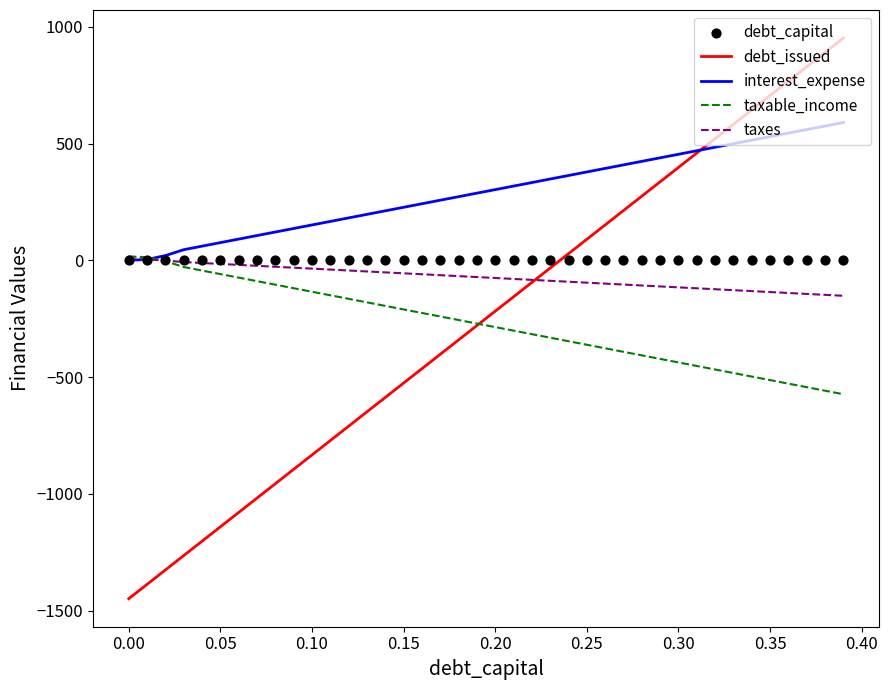

Which series has the largest total across all categories?

interest_expense